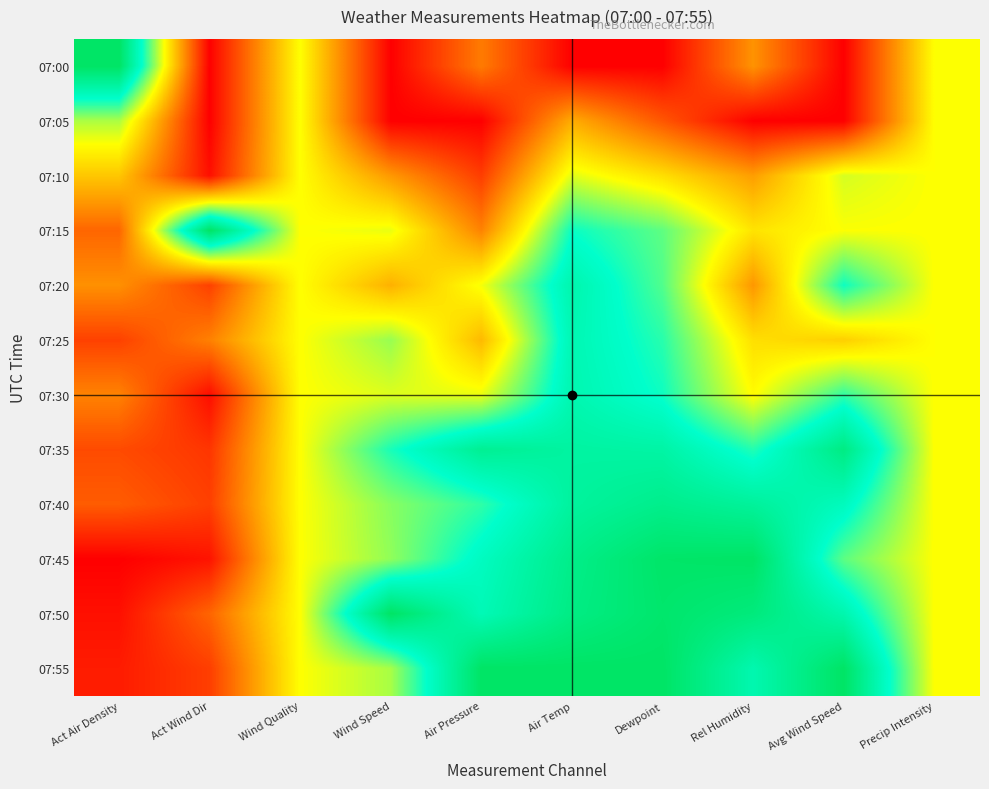

Reading right to left, extract all data points from this chart.

07:00: Precip Intensity=0.5	Avg Wind Speed=0.0	Rel Humidity=0.3	Dewpoint=0.0	Air Temp=0.0	Air Pressure=0.2	Wind Speed=0.0	Wind Quality=0.5	Act Wind Dir=0.0	Act Air Density=1.0
07:05: Precip Intensity=0.5	Avg Wind Speed=0.0	Rel Humidity=0.0	Dewpoint=0.2	Air Temp=0.3	Air Pressure=0.0	Wind Speed=0.0	Wind Quality=0.5	Act Wind Dir=0.0	Act Air Density=0.6
07:10: Precip Intensity=0.5	Avg Wind Speed=0.5	Rel Humidity=0.3	Dewpoint=0.4	Air Temp=0.5	Air Pressure=0.1	Wind Speed=0.3	Wind Quality=0.5	Act Wind Dir=0.0	Act Air Density=0.4
07:15: Precip Intensity=0.5	Avg Wind Speed=0.5	Rel Humidity=0.4	Dewpoint=0.7	Air Temp=0.7	Air Pressure=0.3	Wind Speed=0.5	Wind Quality=0.5	Act Wind Dir=1.0	Act Air Density=0.2
07:20: Precip Intensity=0.5	Avg Wind Speed=0.7	Rel Humidity=0.3	Dewpoint=0.7	Air Temp=0.8	Air Pressure=0.5	Wind Speed=0.3	Wind Quality=0.5	Act Wind Dir=0.1	Act Air Density=0.3
07:25: Precip Intensity=0.5	Avg Wind Speed=0.4	Rel Humidity=0.4	Dewpoint=0.7	Air Temp=0.8	Air Pressure=0.4	Wind Speed=0.6	Wind Quality=0.5	Act Wind Dir=0.3	Act Air Density=0.1
07:30: Precip Intensity=0.5	Avg Wind Speed=0.7	Rel Humidity=0.5	Dewpoint=0.7	Air Temp=0.8	Air Pressure=0.5	Wind Speed=0.5	Wind Quality=0.5	Act Wind Dir=0.0	Act Air Density=0.3
07:35: Precip Intensity=0.5	Avg Wind Speed=0.9	Rel Humidity=0.7	Dewpoint=0.8	Air Temp=0.9	Air Pressure=0.9	Wind Speed=0.7	Wind Quality=0.5	Act Wind Dir=0.1	Act Air Density=0.1
07:40: Precip Intensity=0.5	Avg Wind Speed=0.8	Rel Humidity=0.9	Dewpoint=0.9	Air Temp=0.9	Air Pressure=0.7	Wind Speed=0.6	Wind Quality=0.5	Act Wind Dir=0.1	Act Air Density=0.2
07:45: Precip Intensity=0.5	Avg Wind Speed=0.7	Rel Humidity=1.0	Dewpoint=1.0	Air Temp=0.9	Air Pressure=0.8	Wind Speed=0.6	Wind Quality=0.5	Act Wind Dir=0.0	Act Air Density=0.0
07:50: Precip Intensity=0.5	Avg Wind Speed=0.8	Rel Humidity=0.9	Dewpoint=1.0	Air Temp=0.9	Air Pressure=0.8	Wind Speed=1.0	Wind Quality=0.5	Act Wind Dir=0.2	Act Air Density=0.0
07:55: Precip Intensity=0.5	Avg Wind Speed=1.0	Rel Humidity=0.8	Dewpoint=1.0	Air Temp=1.0	Air Pressure=1.0	Wind Speed=0.6	Wind Quality=0.5	Act Wind Dir=0.1	Act Air Density=0.1